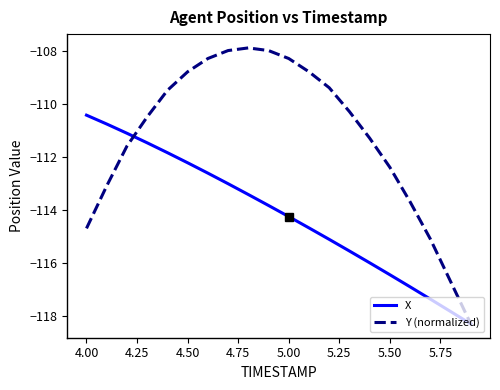

What is the maximum value for X?

-110.4